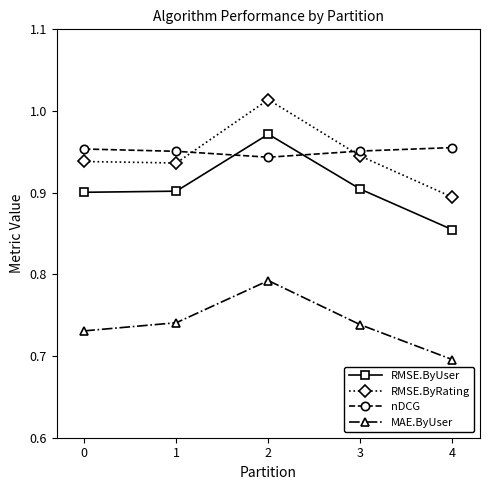

At which category does the chart reach its minimum across all series?

4